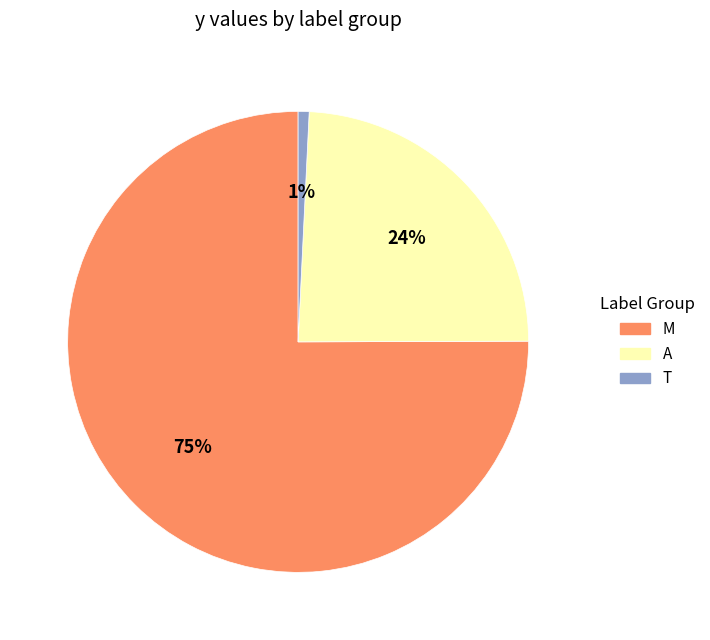

To the nearest percent, what is the average slice percentage?

33%